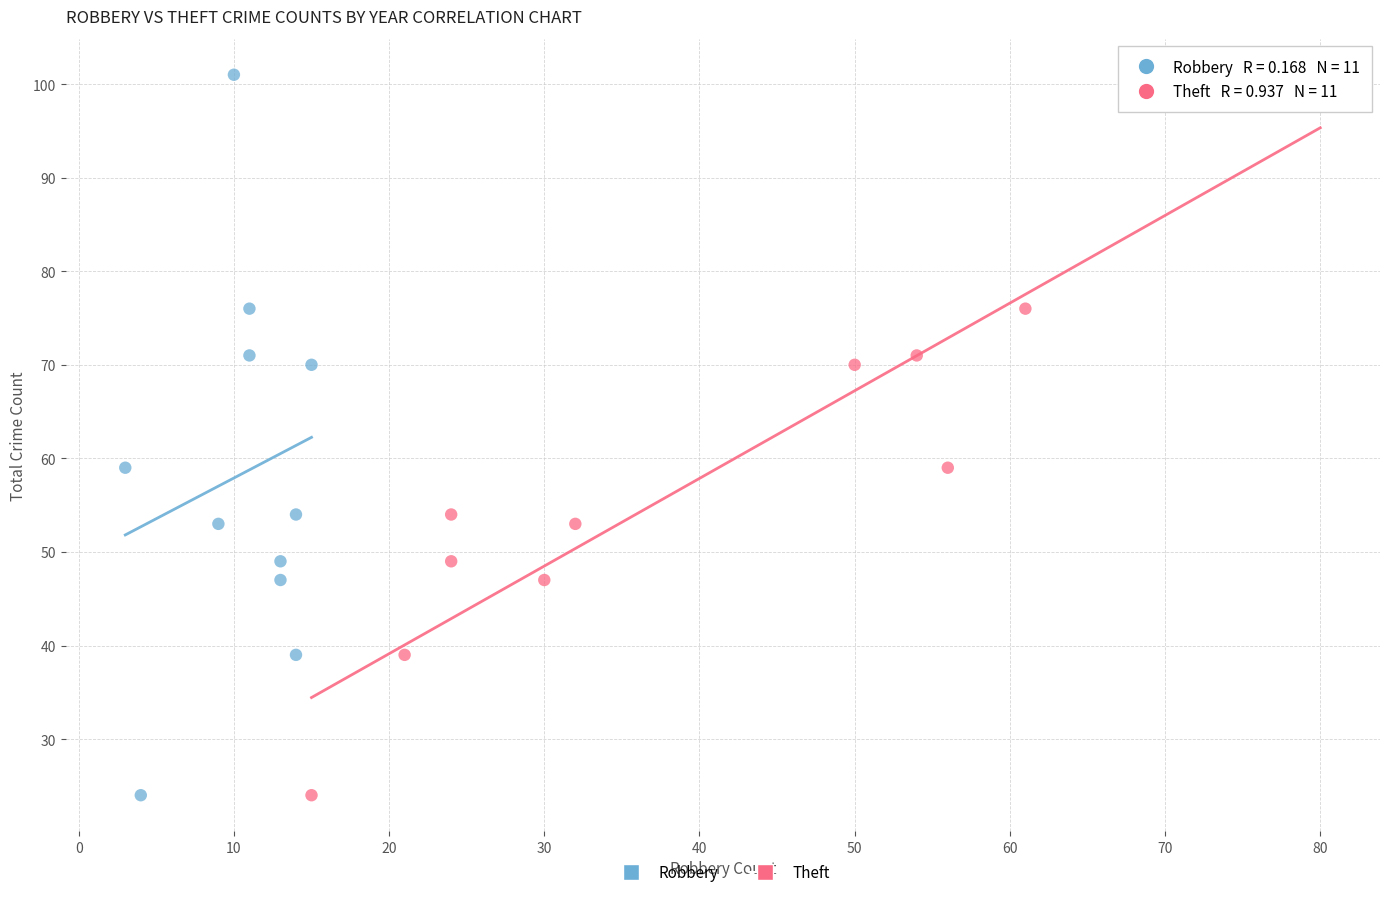

What are all the series names shown in the legend?

Robbery, Theft